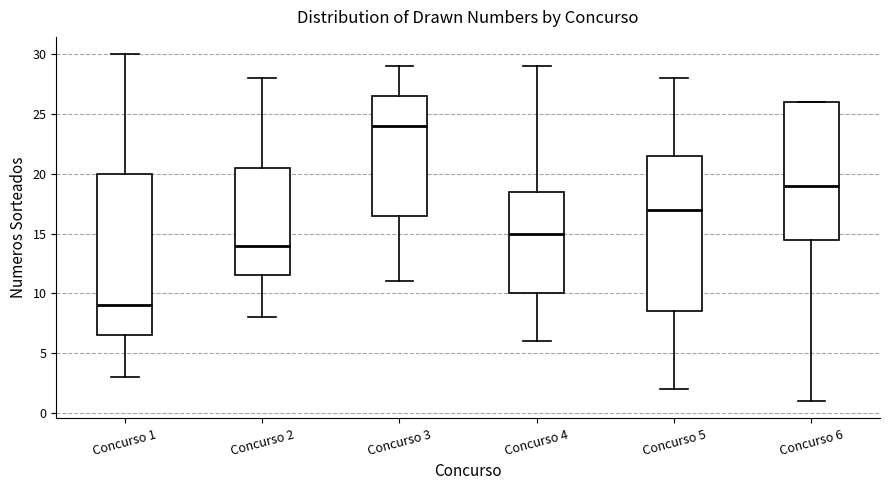

Which box has the highest median line?

Concurso 3